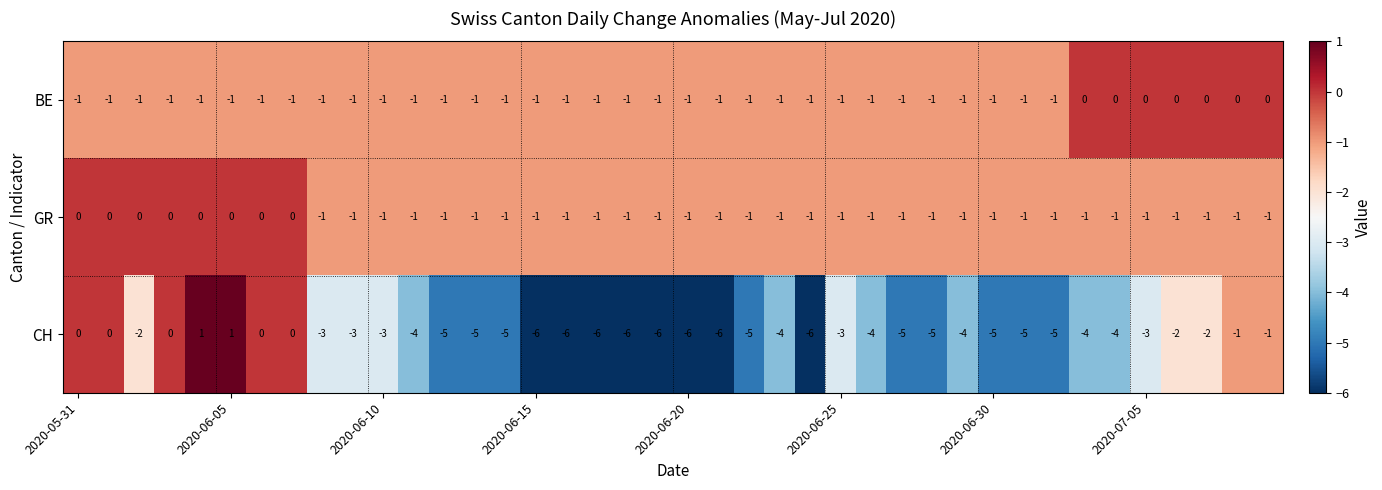

How many CH values are between -5 and -2?

23